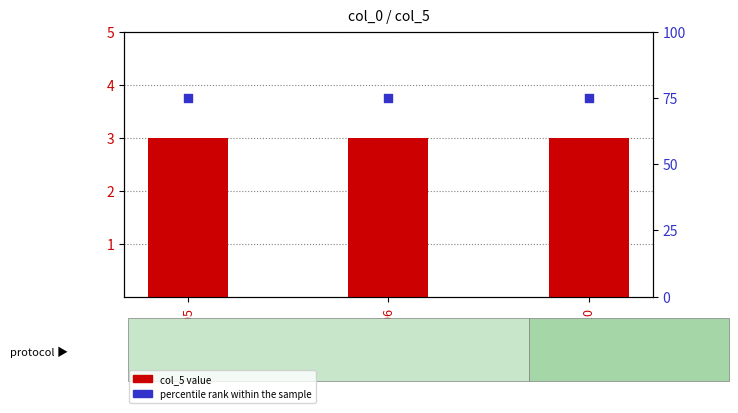

What is the total value across all series at 1006?

78